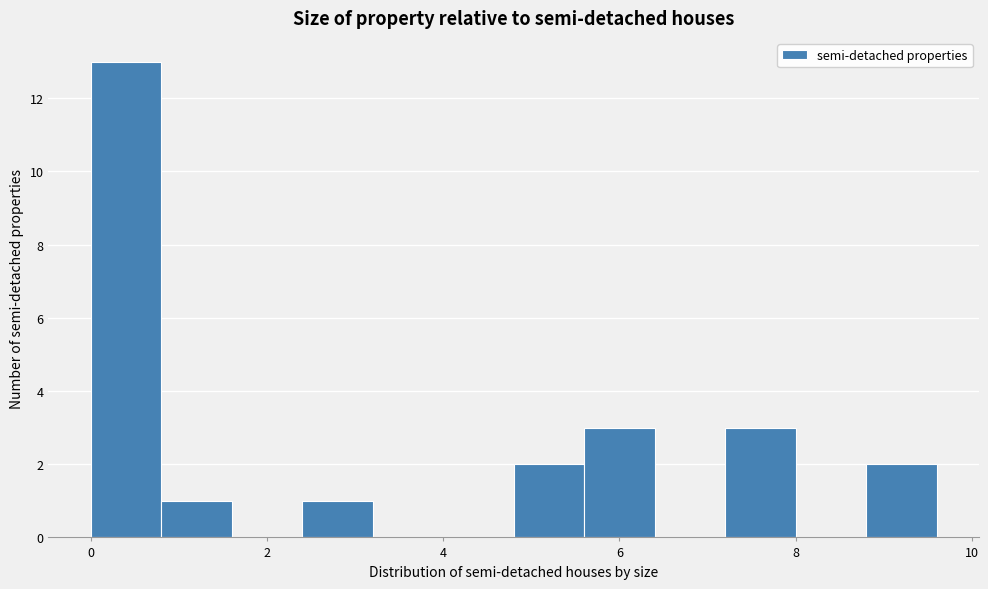

Which range on the x-axis has the tallest bar?

0.0 to 0.8